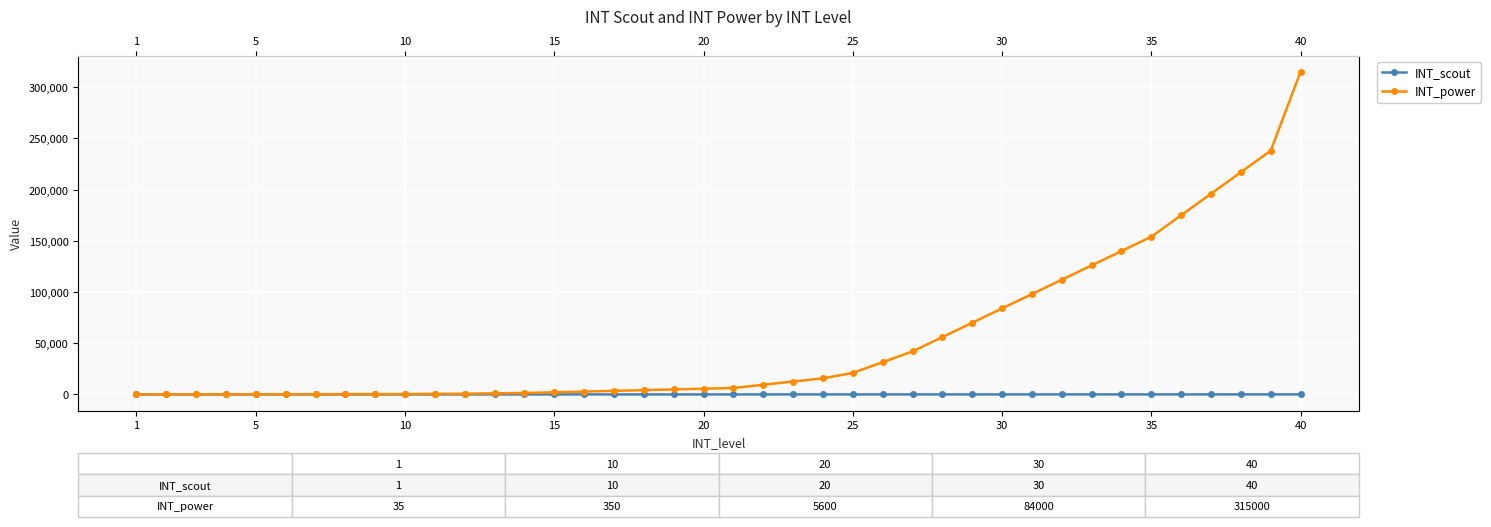

Reading left to right, transcribe all the data shown in this chart.

INT_scout: 1	2	3	4	5	6	7	8	9	10	11	12	13	14	15	16	17	18	19	20	21	22	23	24	25	26	27	28	29	30	31	32	33	34	35	36	37	38	39	40
INT_power: 35	70	105	140	175	210	244	280	315	350	525	700	1050	1400	2100	2800	3500	4200	4900	5600	6300	9450	12600	15749	21000	31499	42000	56000	70000	84000	98000	112000	125999	140000	154000	175000	196000	217000	237999	315000